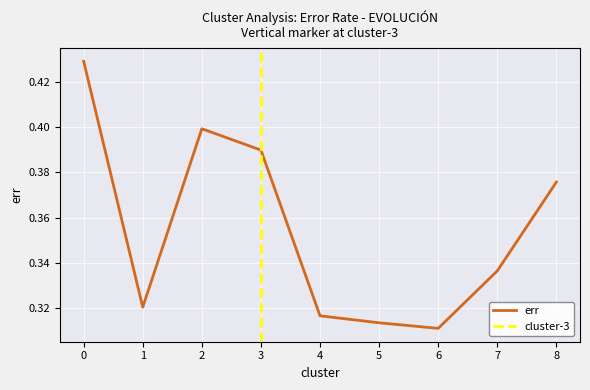

Reading left to right, what are all the values shown in this chart?

0=0.4	1=0.3	2=0.4	3=0.4	4=0.3	5=0.3	6=0.3	7=0.3	8=0.4